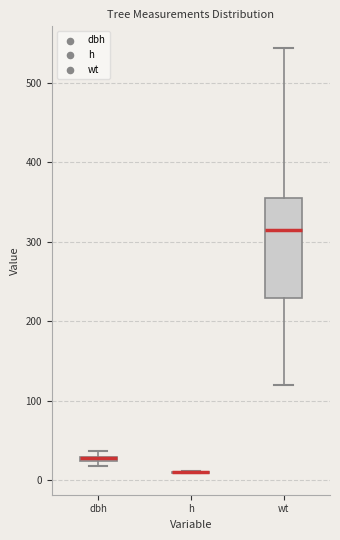

Where is the lower edge of the box for dbh on the y-axis? The values are not printed on the chart, so give them approximately, as read against the axis.

20